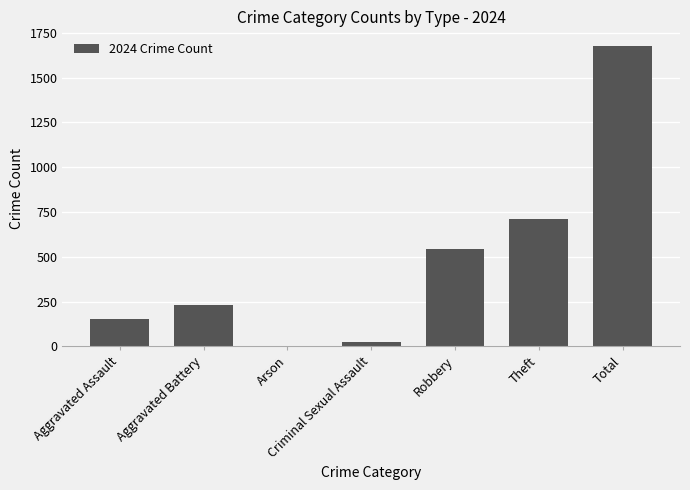

Where is the data nearest to the value 837?

Theft